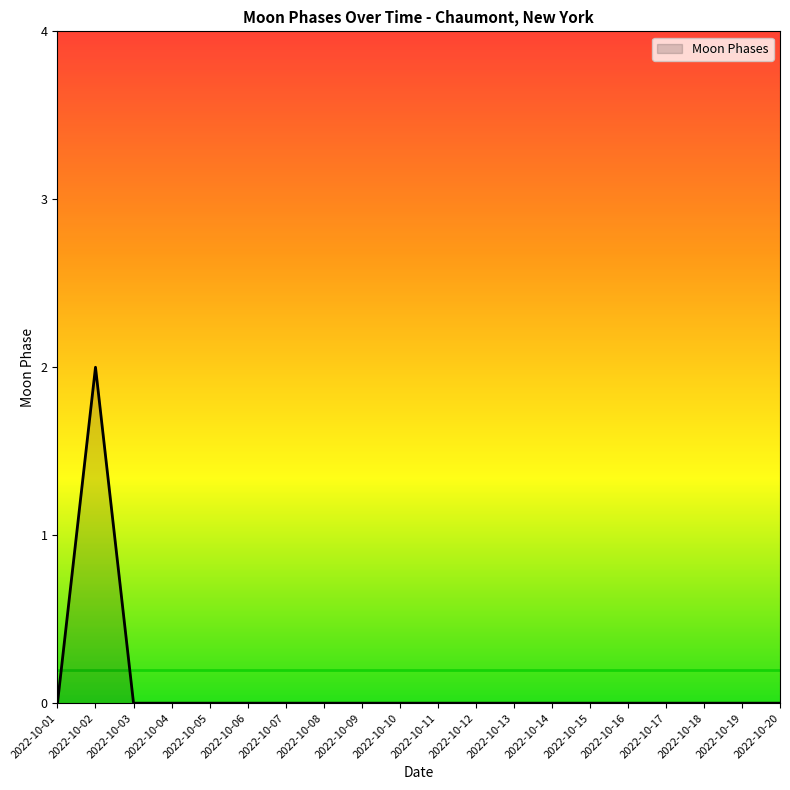

At which category does the chart reach its peak across all series?

2022-10-02